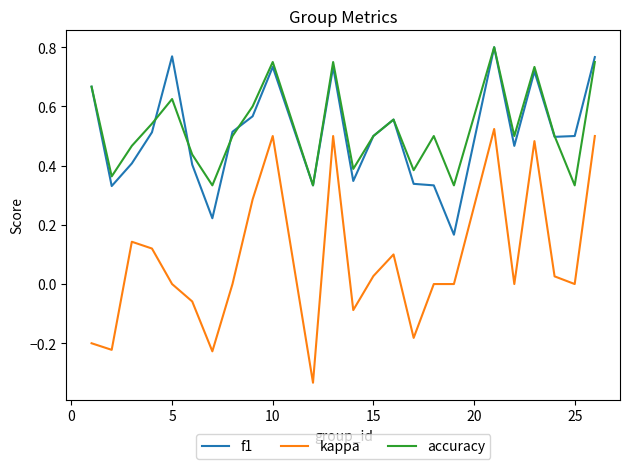

True or false: kappa and f1 cross at least once.

False